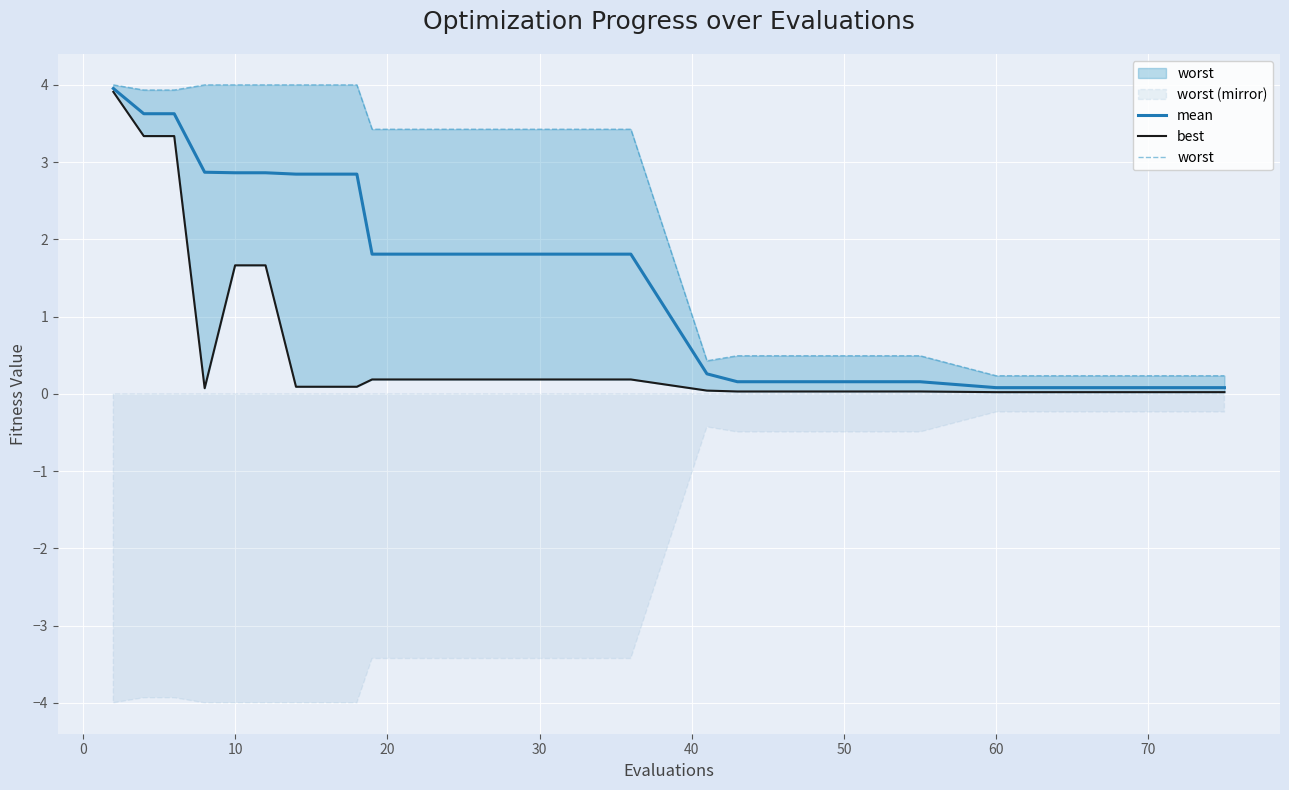

In best, how many points are lower than both neighbors (excluding endpoints)?

1